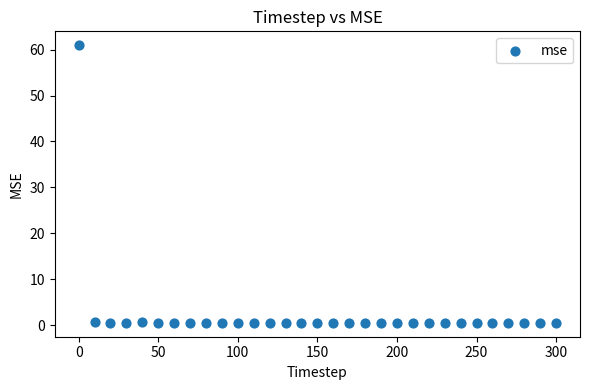

What is the range of X values (max minus min)?

300.0